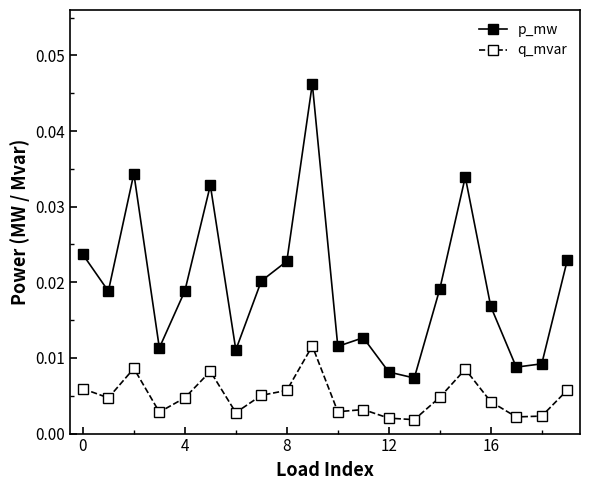

Which series has the largest range (max minus min)?

p_mw